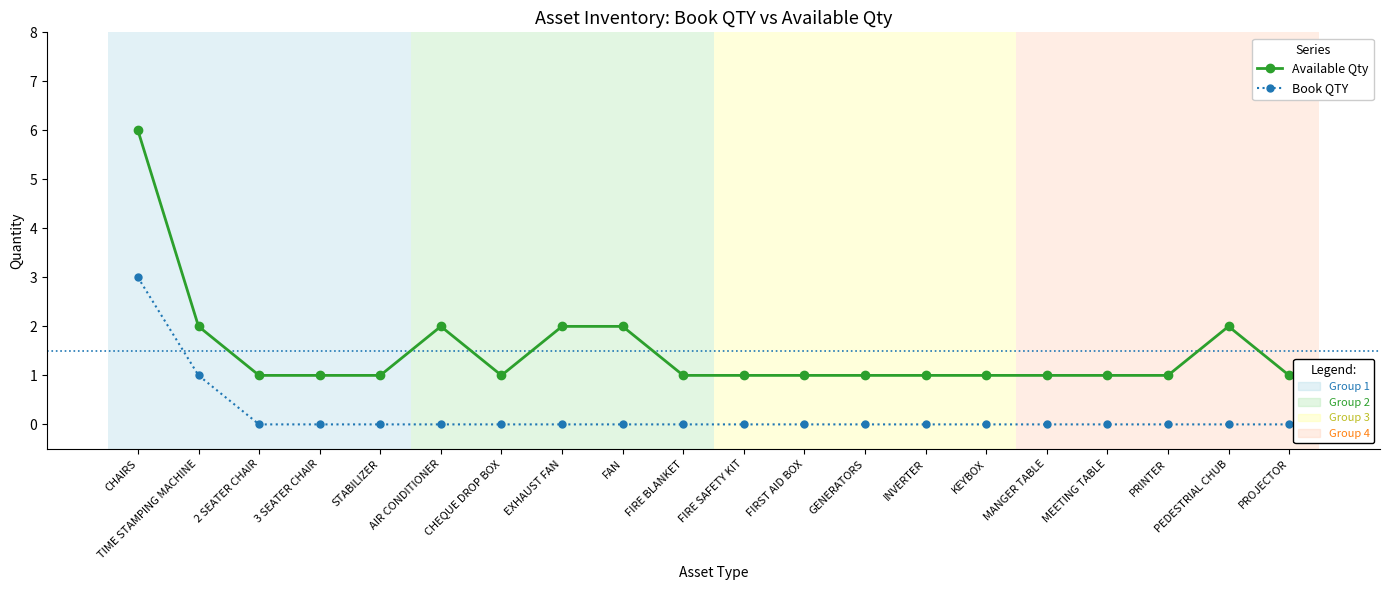

What is the maximum value shown in the chart?

6